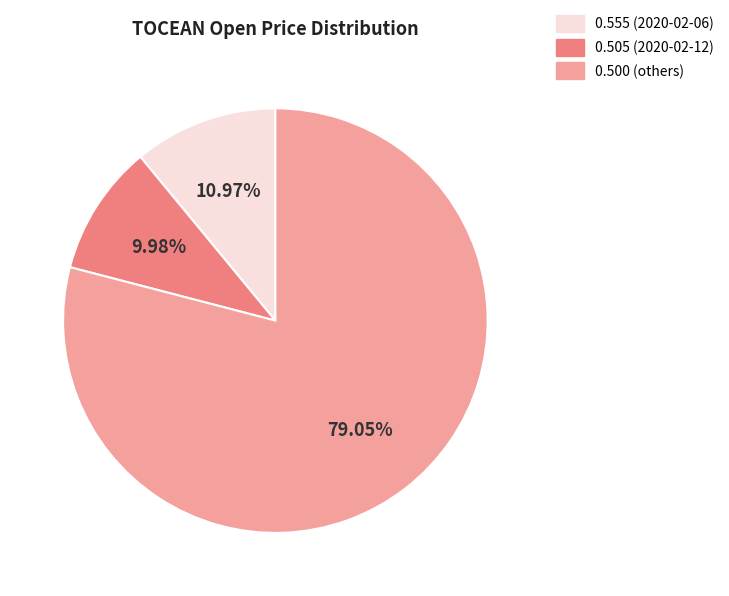

How many segments does this pie chart have?

3